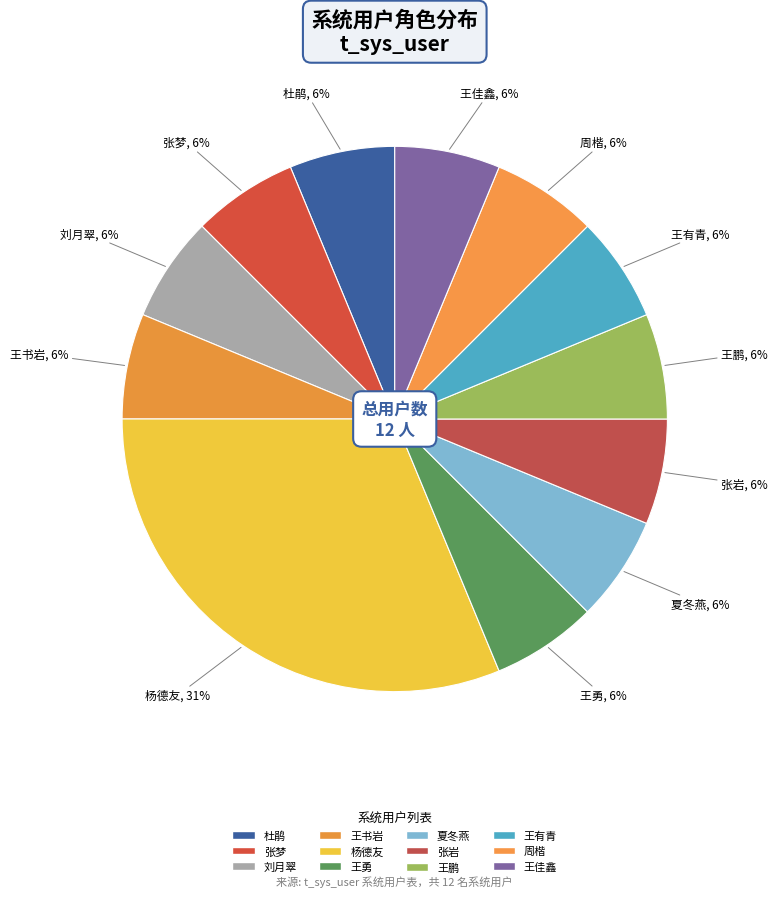

The 杨德友 slice represents 22% of the pie. True or false?

False